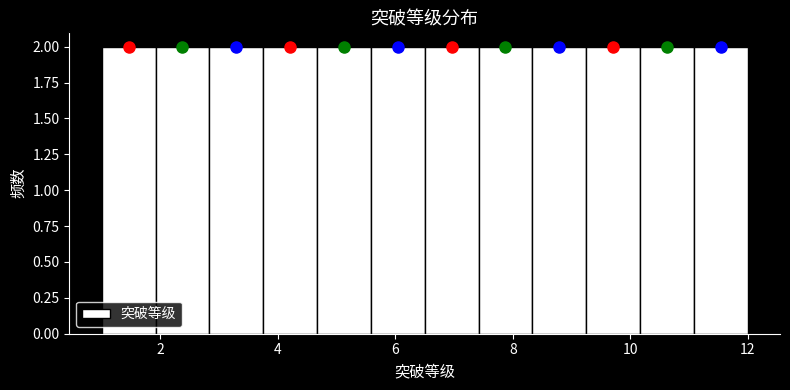

Reading left to right, transcribe this chart: for each bar, give the range it covers on the x-axis and its height. Neither the bar edges nor the heights are printed on the chart, so give them approximately, as read against the axes.

1.0 to 2.0: 2
2.0 to 2.8: 2
2.8 to 3.8: 2
3.8 to 4.6: 2
4.6 to 5.6: 2
5.6 to 6.6: 2
6.6 to 7.4: 2
7.4 to 8.4: 2
8.4 to 9.2: 2
9.2 to 10.2: 2
10.2 to 11.0: 2
11.0 to 12.0: 2